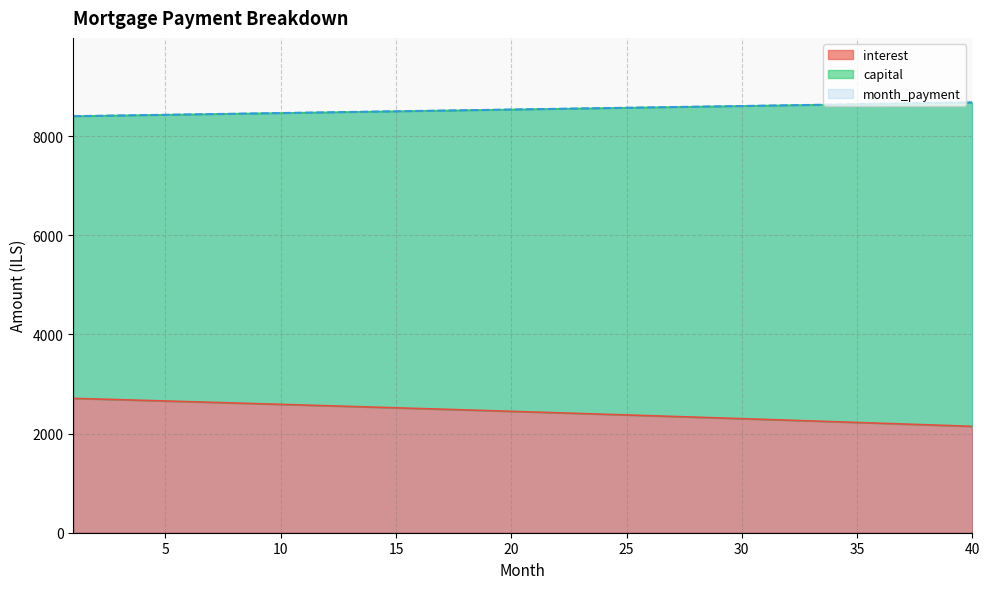

Is the value of month_payment at 11 greater than the value of interest at 14?

Yes